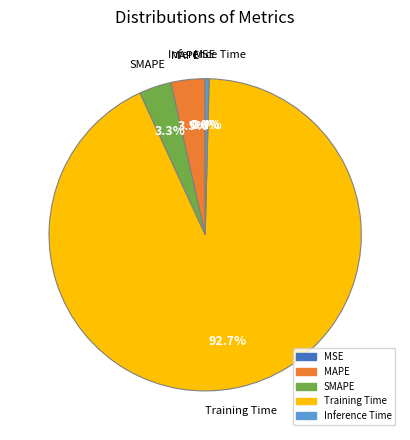

What percentage do Training Time and SMAPE together represent?

96.1%